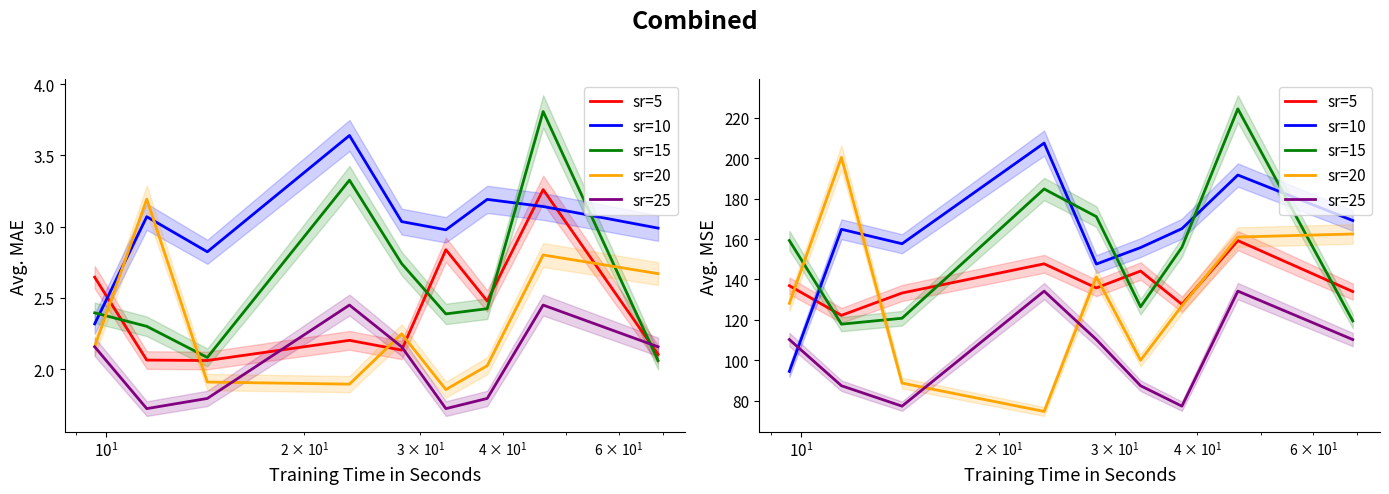

How many interior local valleys does the sr=20 series have?

2